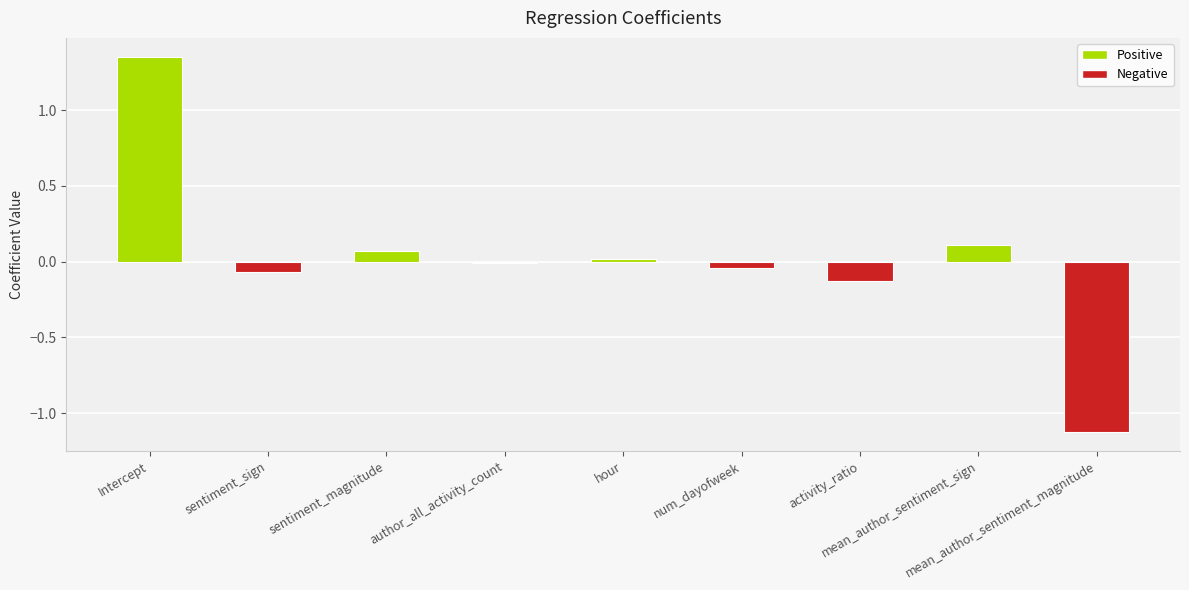

Does the chart contain stacked bars?

No